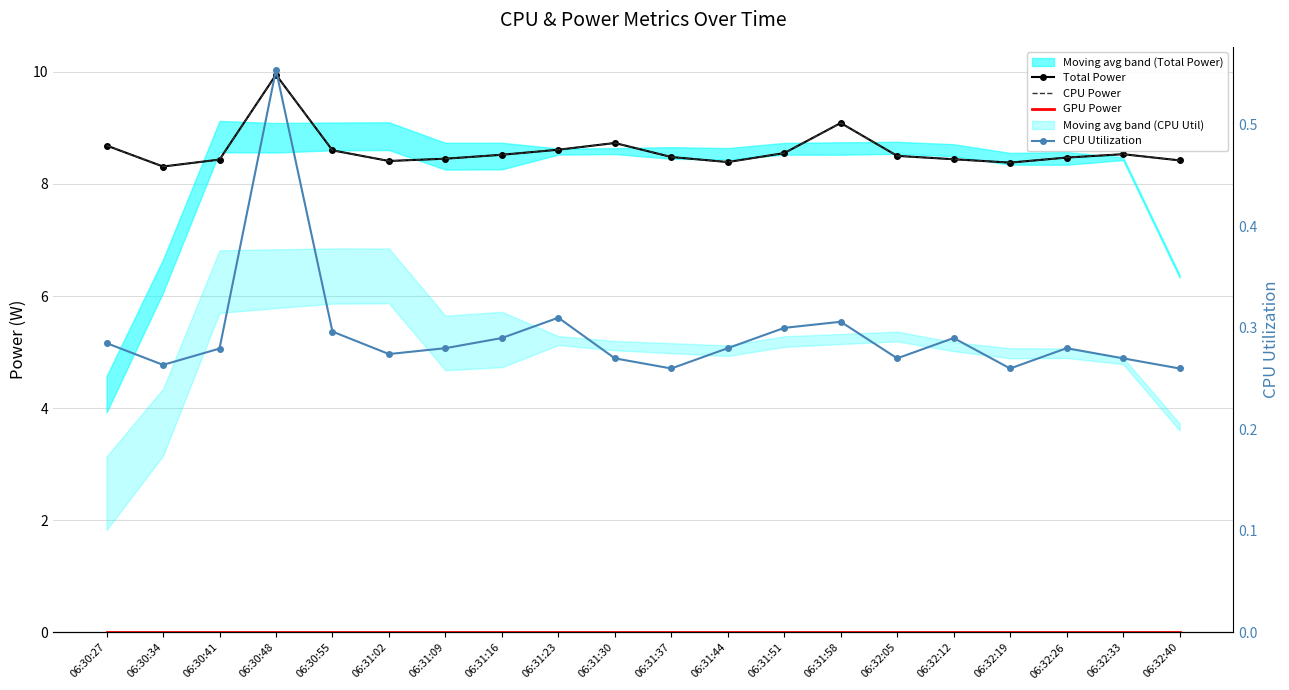

Which series has the largest range (max minus min)?

Total Power